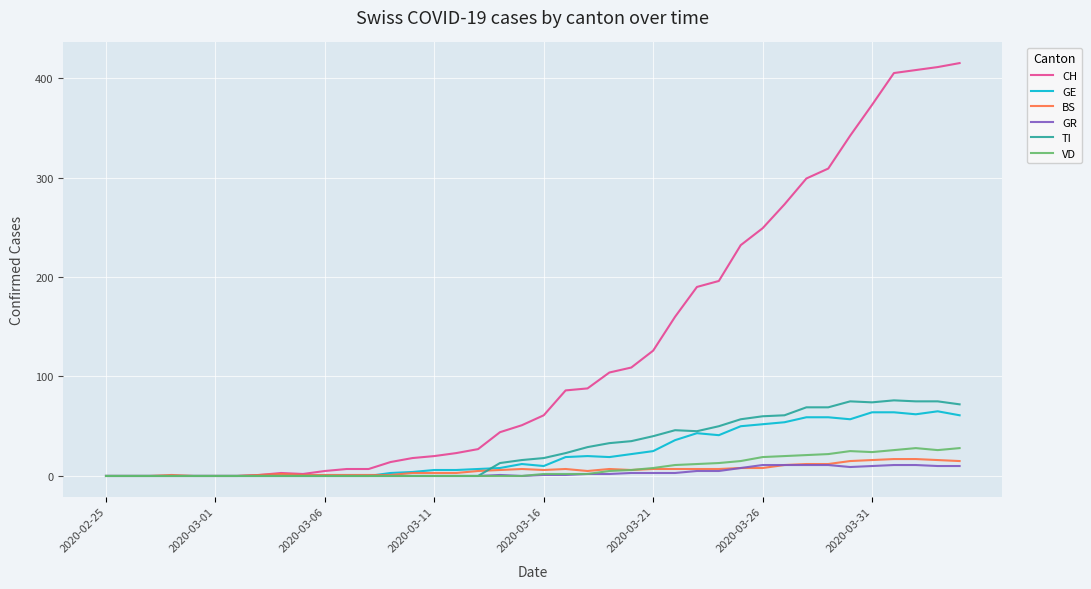

Which series has the widest spread of values?

CH